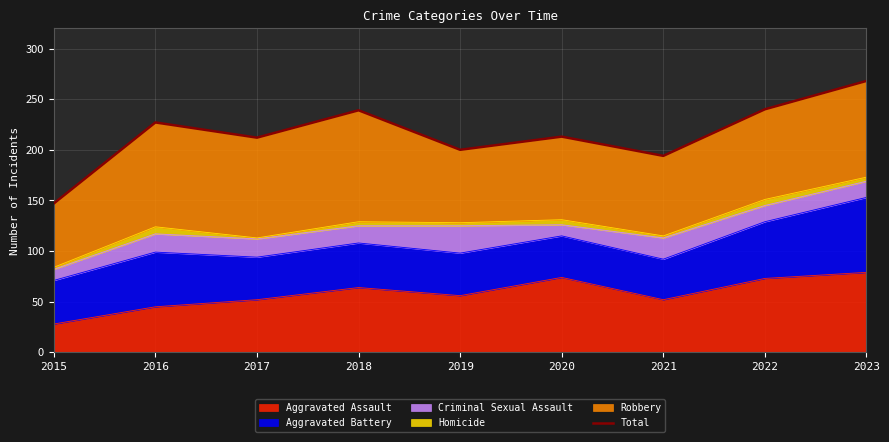

The value at 2016 is 88. True or false?

False